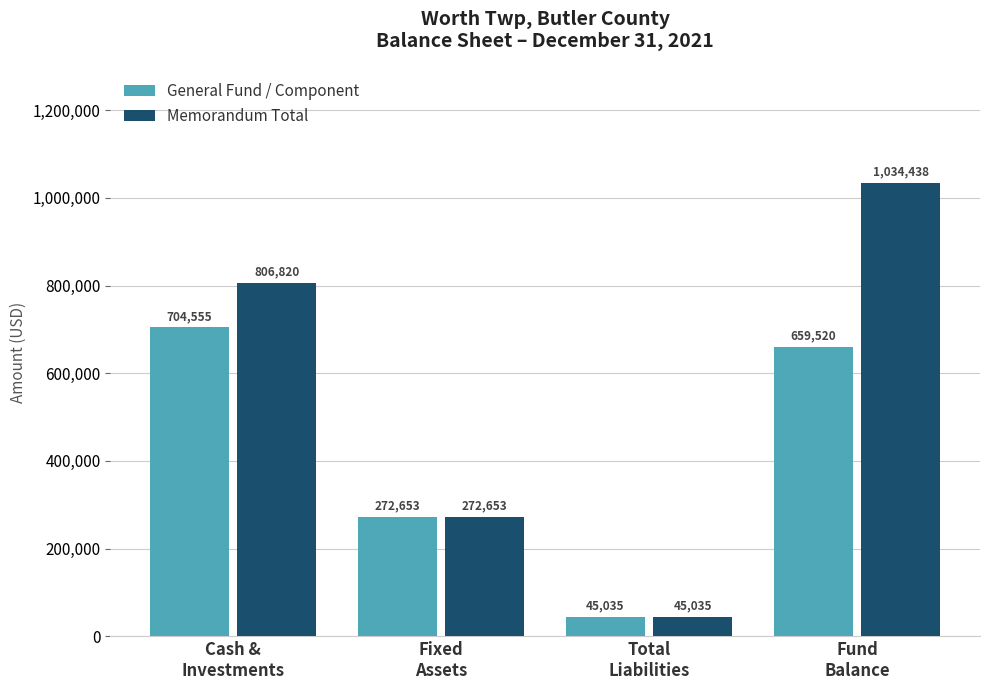

How many distinct data groups are displayed?

2